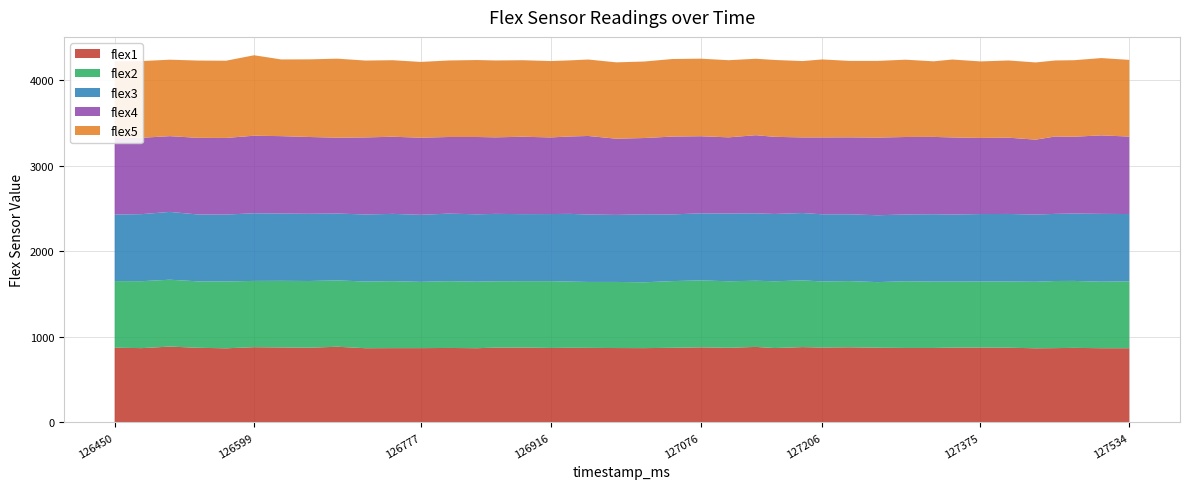

Reading left to right, list all the values displayed in this chart.

flex1: 126450=874	126479=869	126509=887	126539=873	126569=867	126599=880	126628=877	126658=874	126688=885	126718=868	126747=869	126777=869	126807=871	126837=868	126857=875	126886=876	126916=871	126936=873	126956=872	126986=870	127016=869	127046=873	127076=878	127106=873	127135=883	127155=870	127185=881	127206=876	127235=879	127265=874	127295=871	127325=871	127345=875	127375=876	127405=874	127434=867	127455=869	127475=872	127504=868	127534=868
flex2: 126450=779	126479=783	126509=782	126539=777	126569=782	126599=775	126628=779	126658=780	126688=776	126718=780	126747=783	126777=775	126807=781	126837=778	126857=776	126886=776	126916=781	126936=774	126956=771	126986=773	127016=770	127046=780	127076=783	127106=778	127135=774	127155=781	127185=780	127206=773	127235=774	127265=767	127295=780	127325=776	127345=772	127375=772	127405=774	127434=778	127455=785	127475=783	127504=778	127534=782
flex3: 126450=778	126479=784	126509=793	126539=782	126569=782	126599=791	126628=787	126658=786	126688=782	126718=784	126747=787	126777=784	126807=790	126837=788	126857=788	126886=784	126916=785	126936=792	126956=789	126986=784	127016=795	127046=780	127076=784	127106=792	127135=788	127155=787	127185=788	127206=785	127235=781	127265=782	127295=781	127325=788	127345=784	127375=789	127405=790	127434=786	127455=785	127475=788	127504=793	127534=787
flex4: 126450=901	126479=893	126509=886	126539=896	126569=896	126599=907	126628=905	126658=898	126688=887	126718=901	126747=902	126777=902	126807=896	126837=904	126857=895	126886=905	126916=896	126936=905	126956=918	126986=891	127016=892	127046=910	127076=902	127106=891	127135=914	127155=902	127185=884	127206=899	127235=900	127265=908	127295=906	127325=904	127345=902	127375=890	127405=892	127434=876	127455=905	127475=898	127504=918	127534=906
flex5: 126450=892	126479=897	126509=894	126539=904	126569=903	126599=941	126628=897	126658=908	126688=924	126718=899	126747=895	126777=886	126807=895	126837=900	126857=899	126886=895	126916=893	126936=890	126956=894	126986=893	127016=895	127046=907	127076=907	127106=902	127135=894	127155=899	127185=893	127206=912	127235=894	127265=897	127295=904	127325=884	127345=911	127375=895	127405=903	127434=903	127455=889	127475=895	127504=904	127534=897